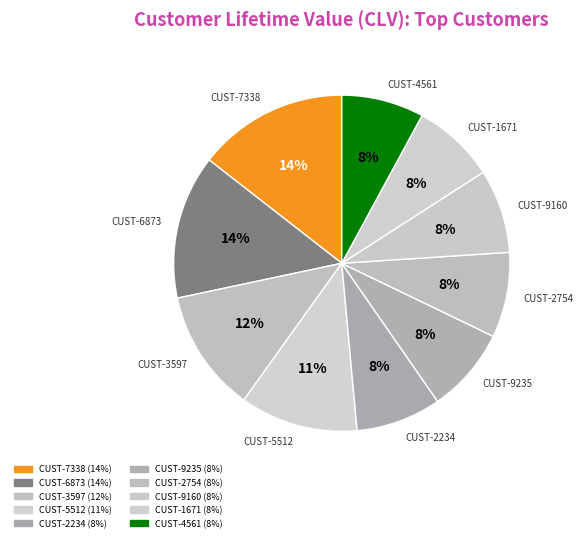

Is it true that CUST-3597 is 17% of the pie?

False